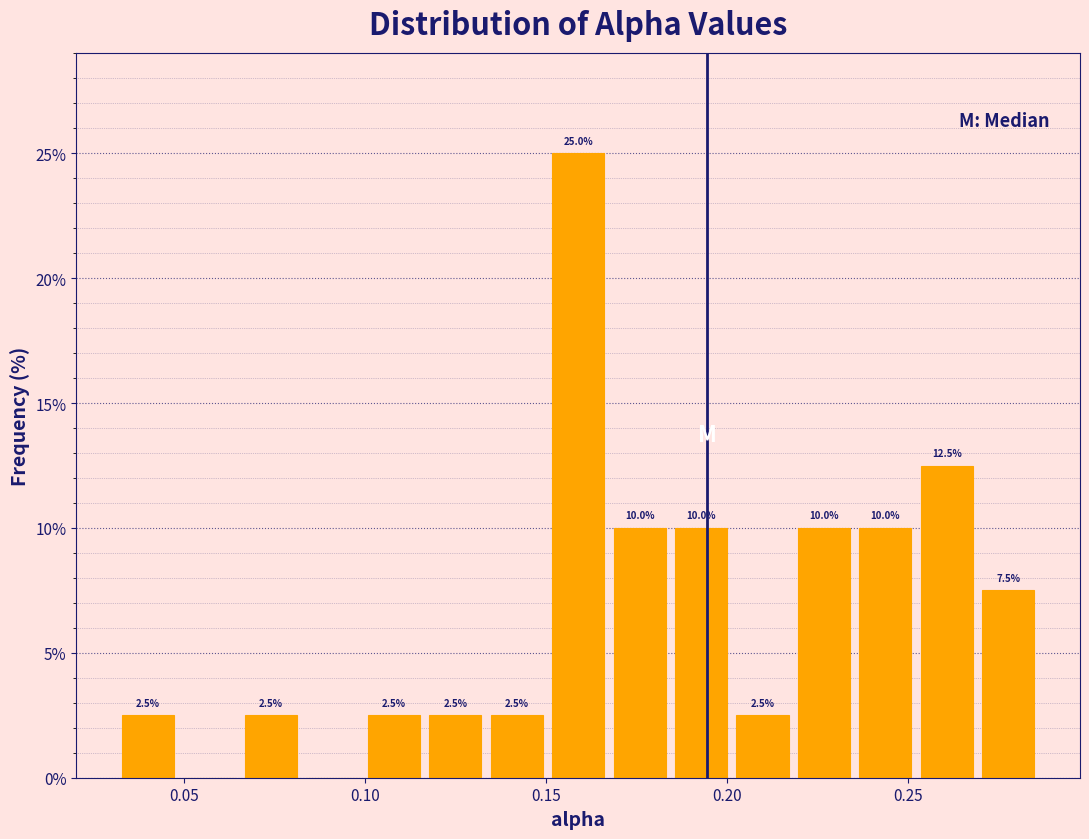

Read against the x-axis, roughly where is the centre of the tallest bar?

0.160